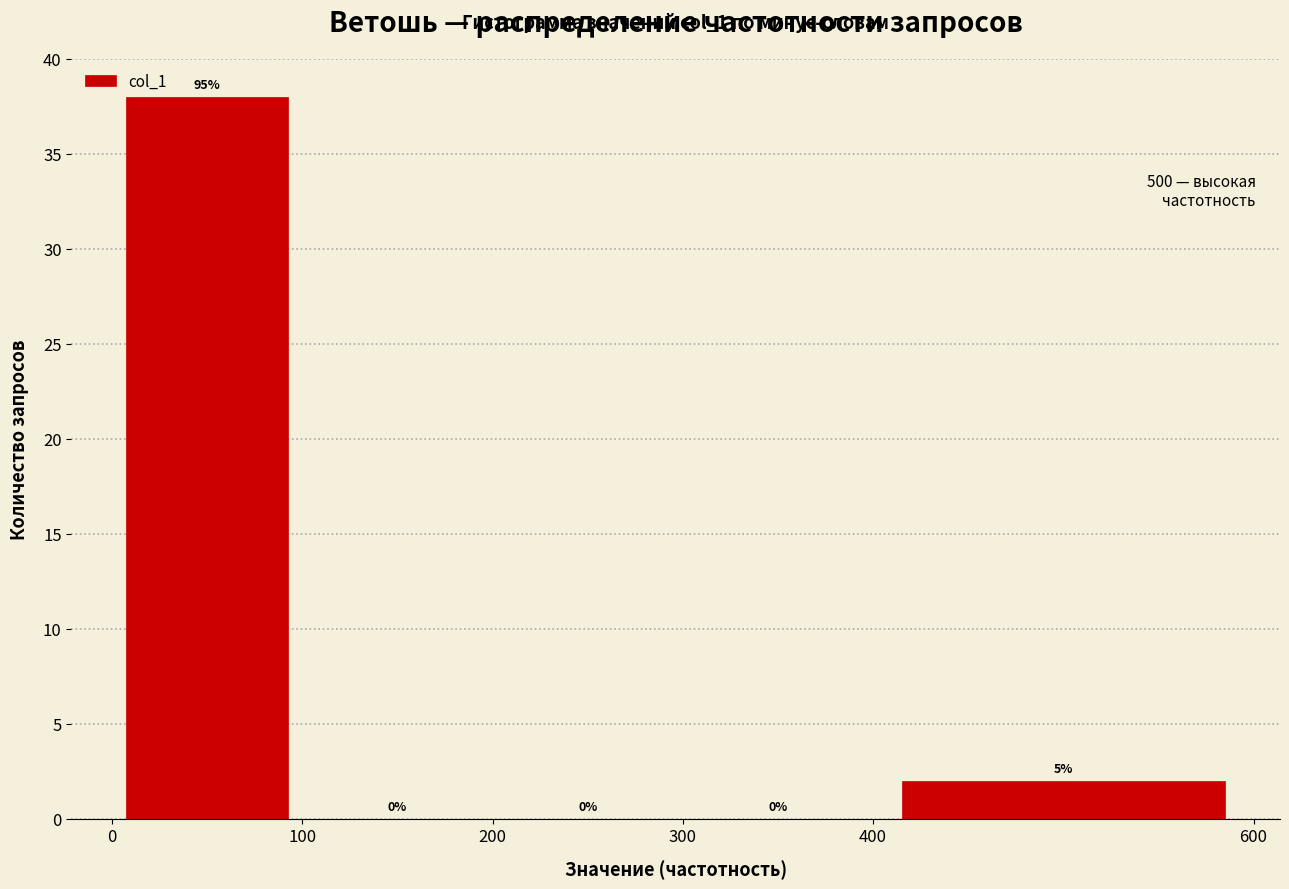

Which range on the x-axis has the tallest bar?

0 to 100